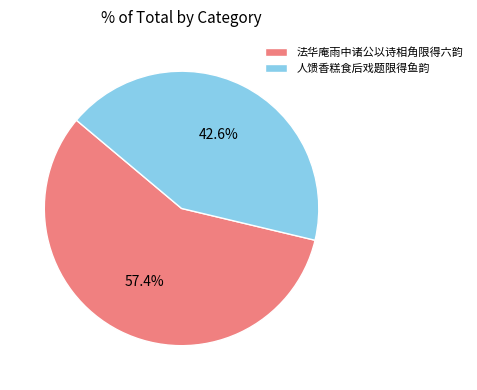

To the nearest percent, what percentage of the pie is 法华庵雨中诸公以诗相角限得六韵?

57%